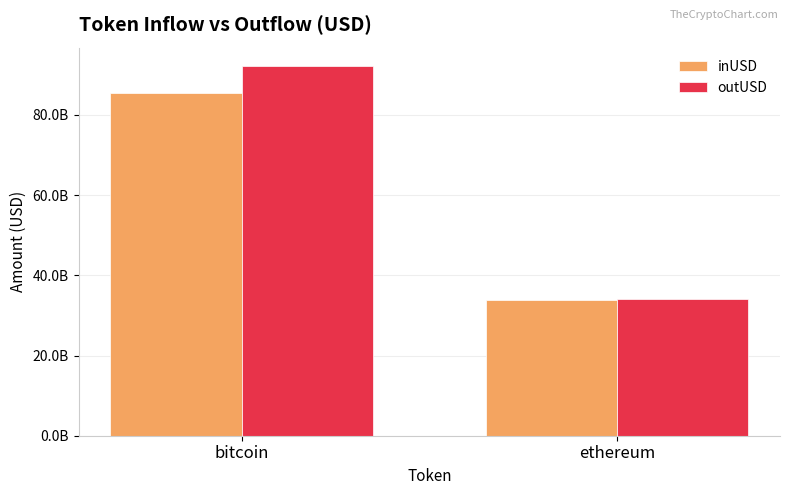

What are all the series names shown in the legend?

inUSD, outUSD